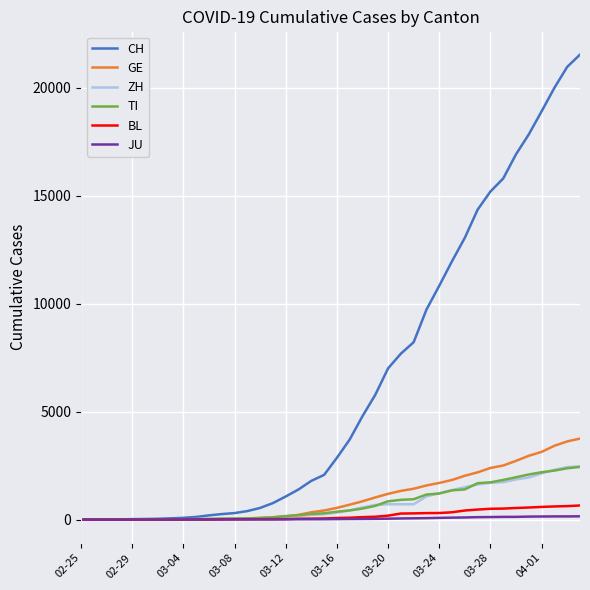

Which series has the largest total across all categories?

CH